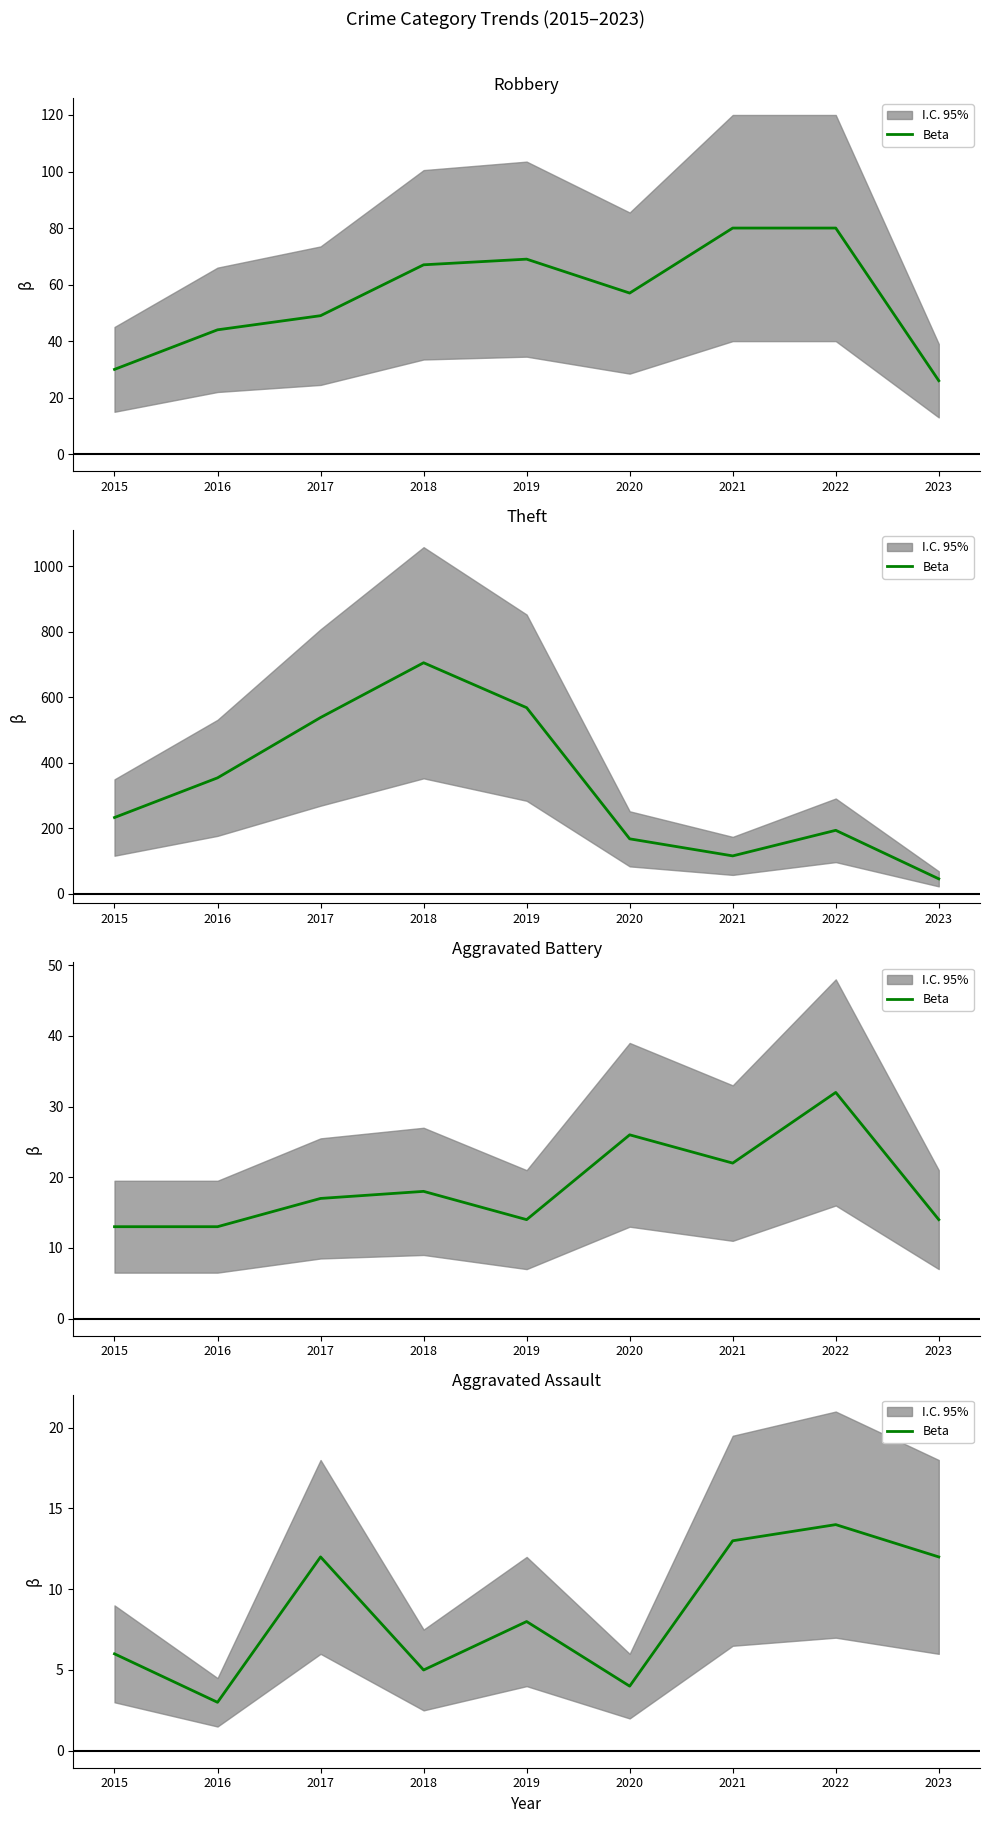

What is the smallest value displayed?

3